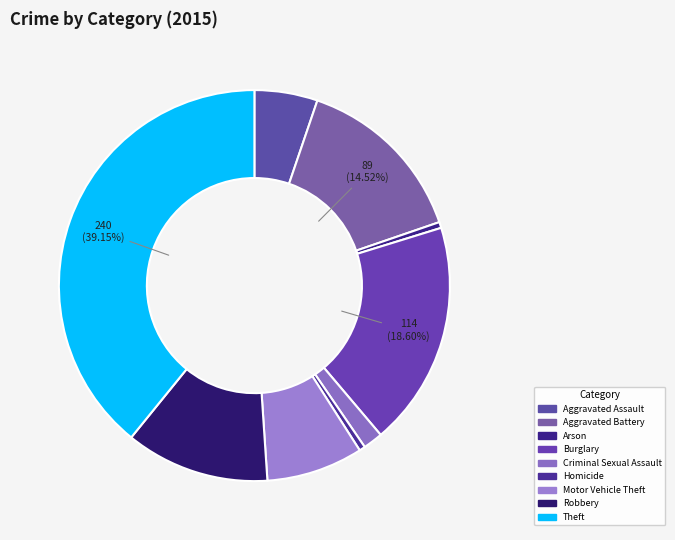

To the nearest percent, what percentage of the pie is Robbery?

12%